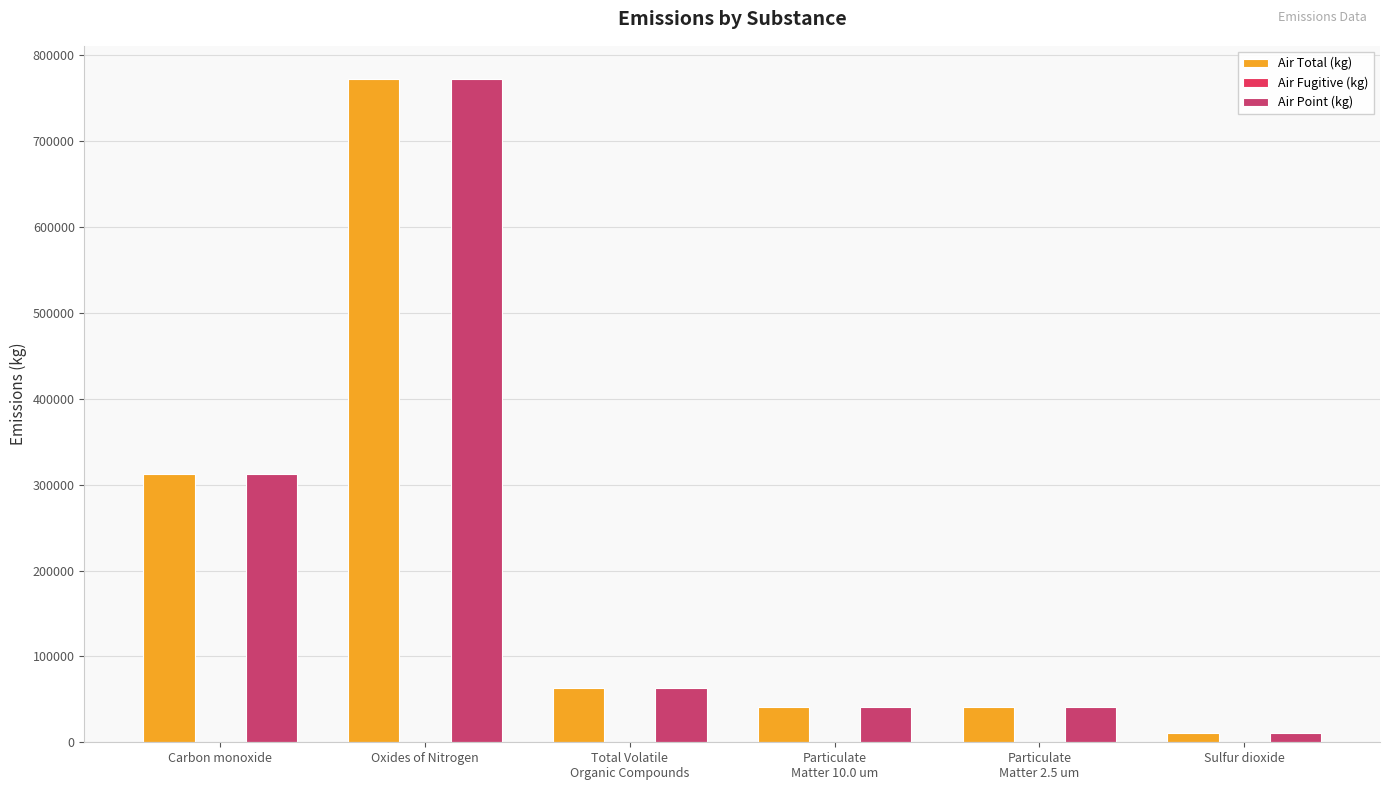

What position from the left is Particulate
Matter 10.0 um?

4